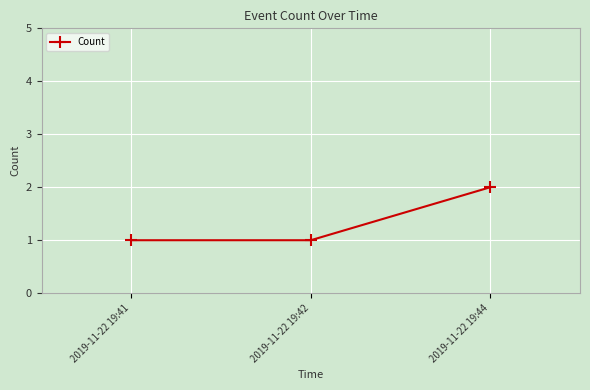

Which category has the highest value across all series?

2019-11-22 19:44